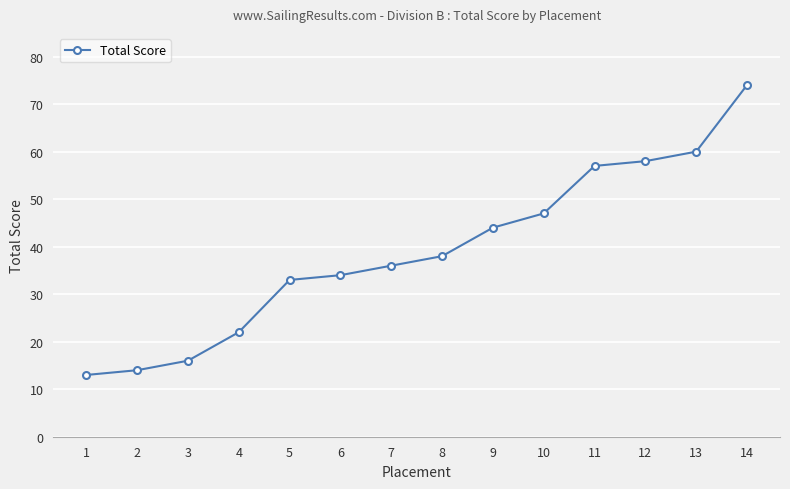

Is this an area chart (filled region under the line)?

No